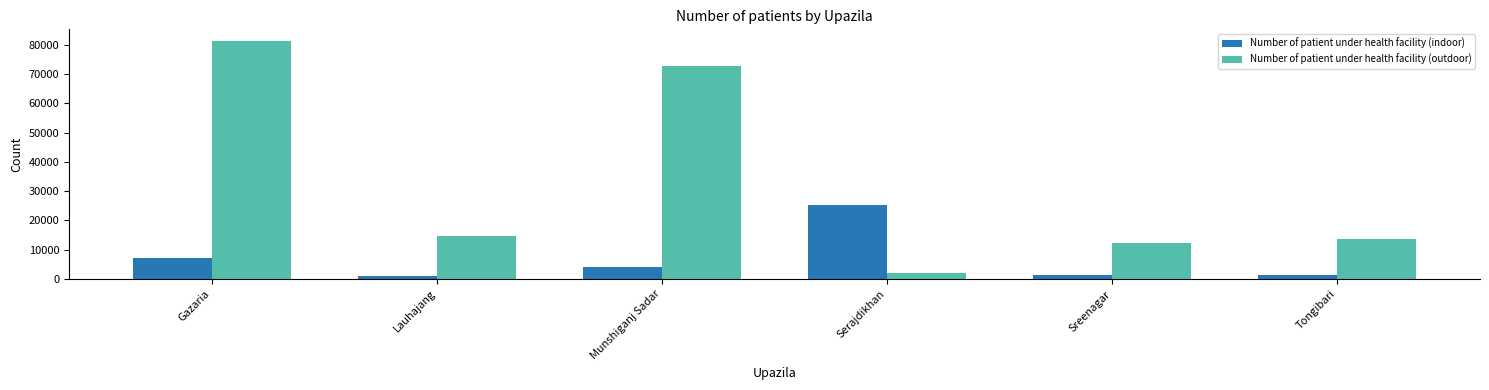

At how many categories does at least one series exceed 18505?

3